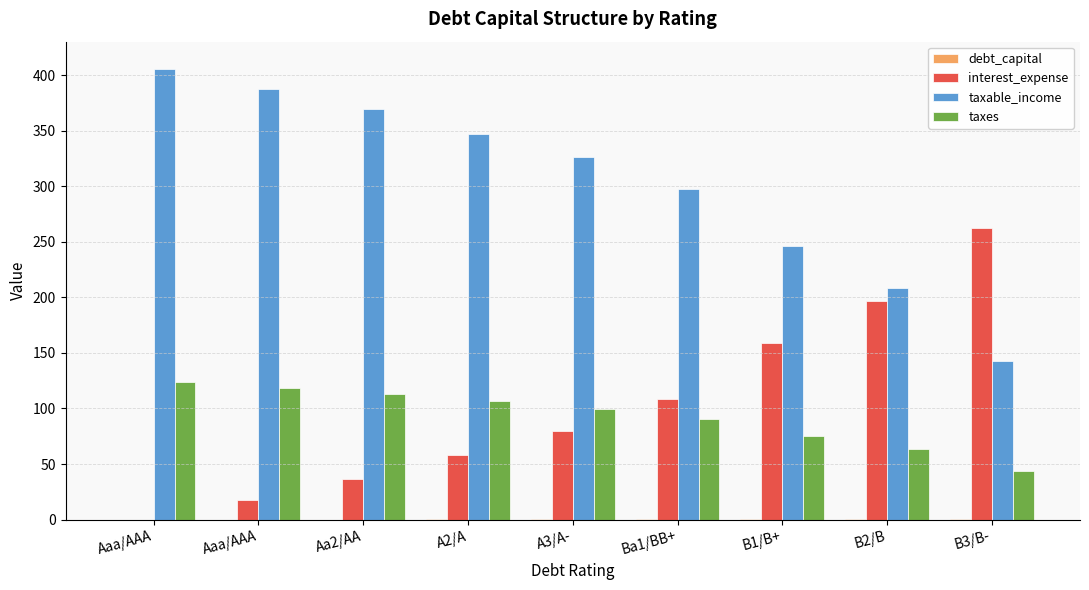

What is the spread (max minus min) of values at B2/B?

208.4